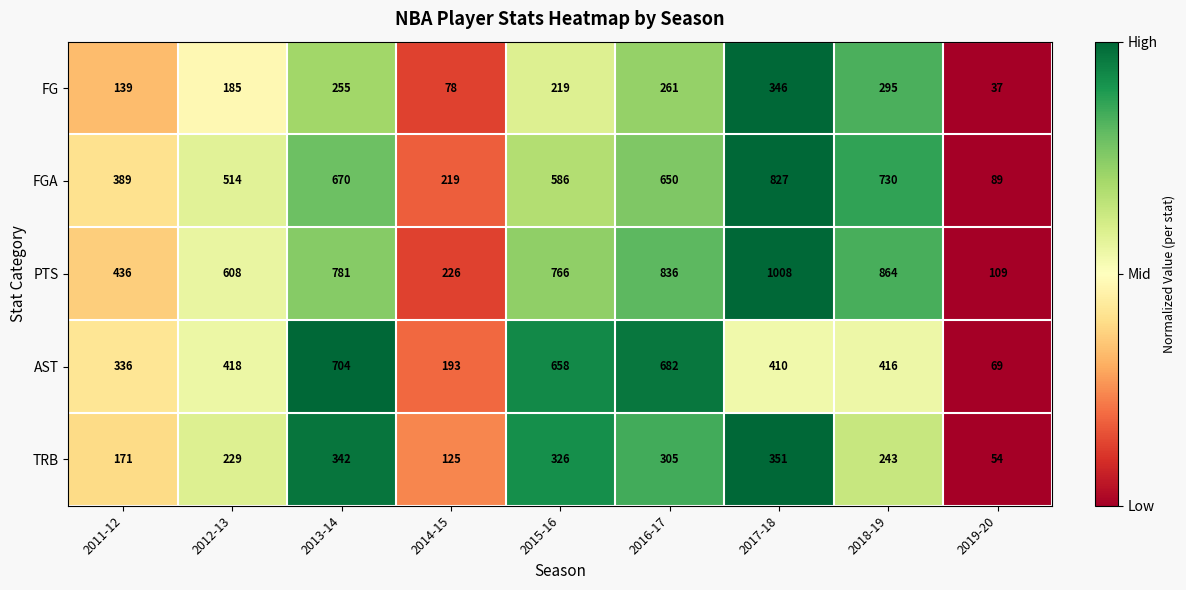

At 2016-17, list the series in order from largest to smallest.

PTS, AST, FGA, TRB, FG